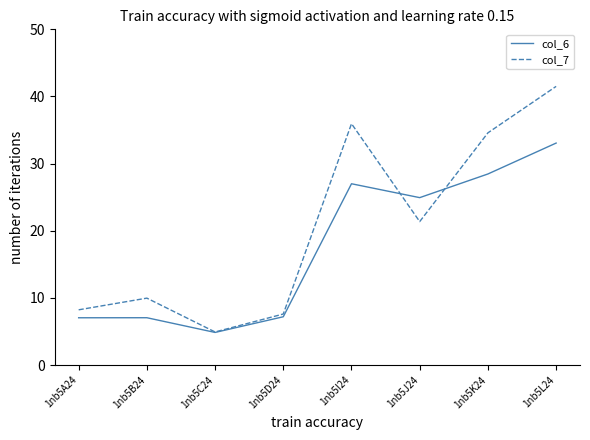

Is it true that col_7 equals 21.4 at 1nb5J24?

True